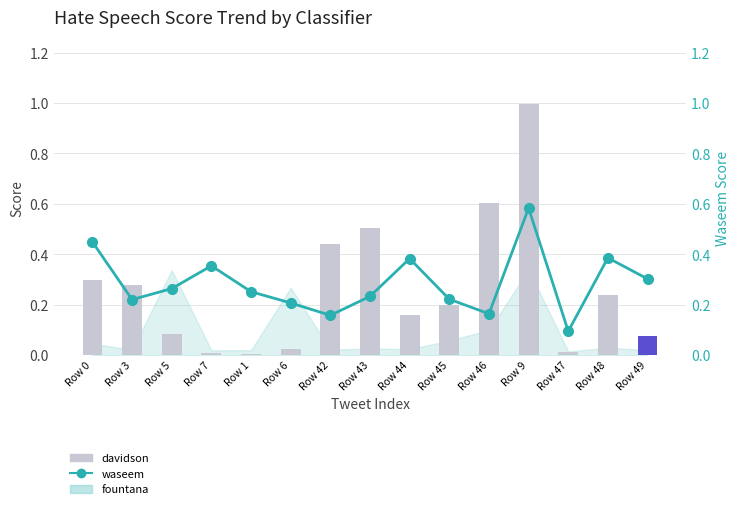

Which category has the lowest value in the davidson series?

Row 1